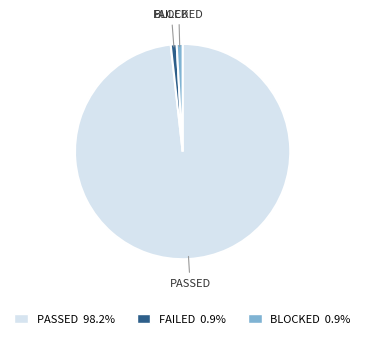

How many segments does this pie chart have?

3